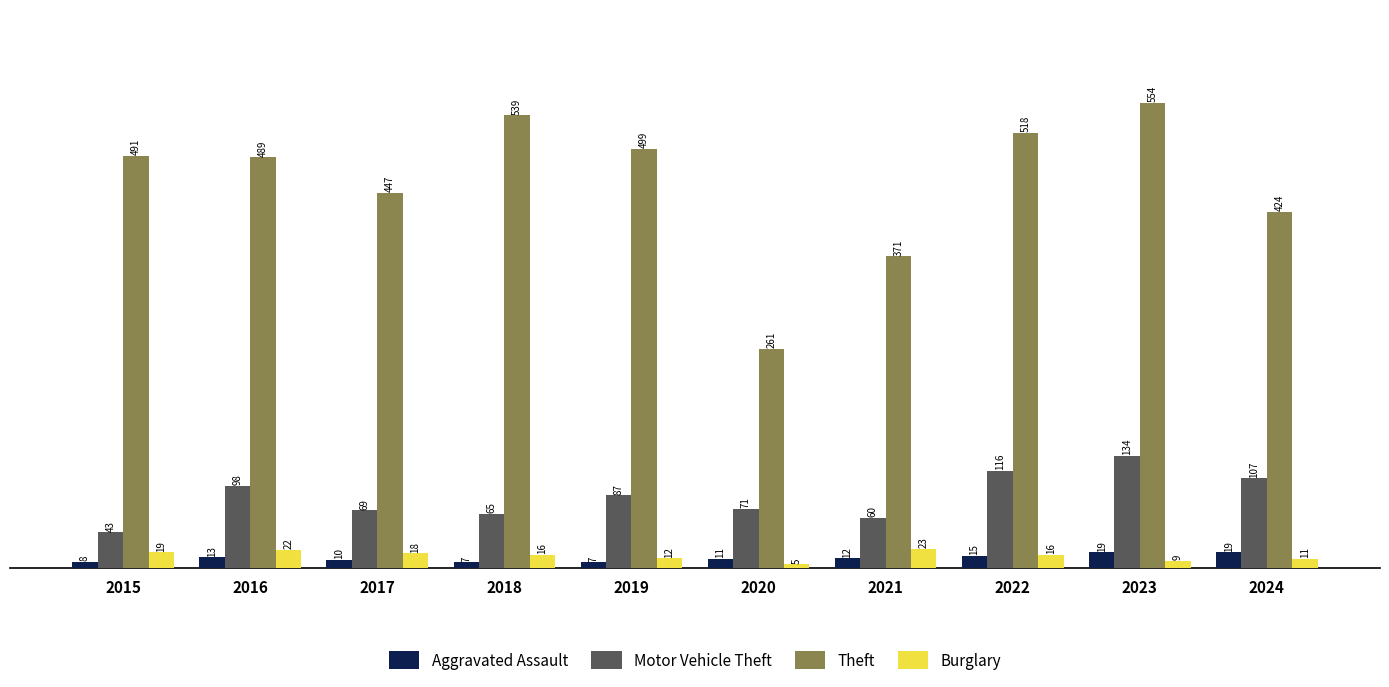

Is it true that Theft equals 489 at 2016?

True